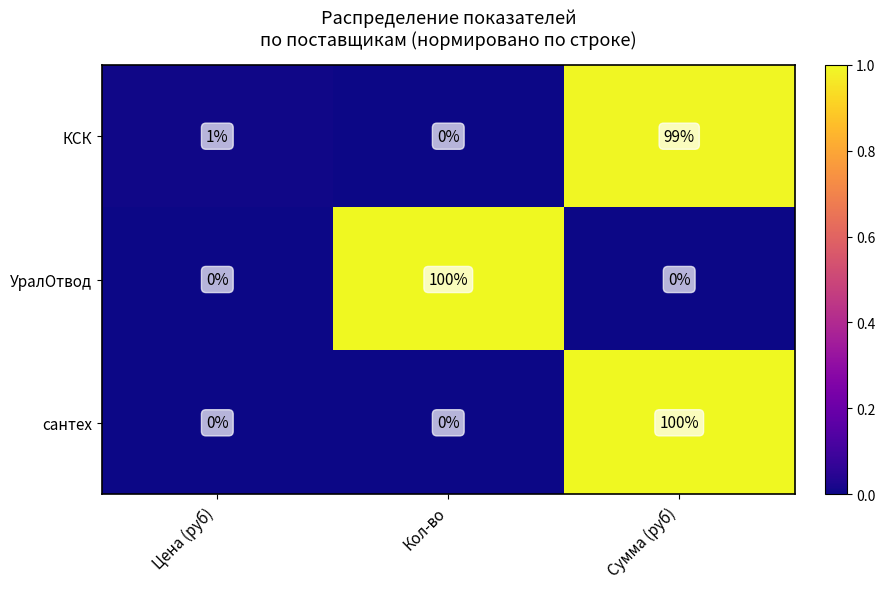

What is the difference between the highest and lowest values at Кол-во?

100